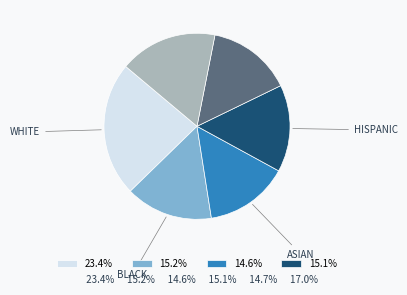

Is there any slice that represents more than half of the pie?

No